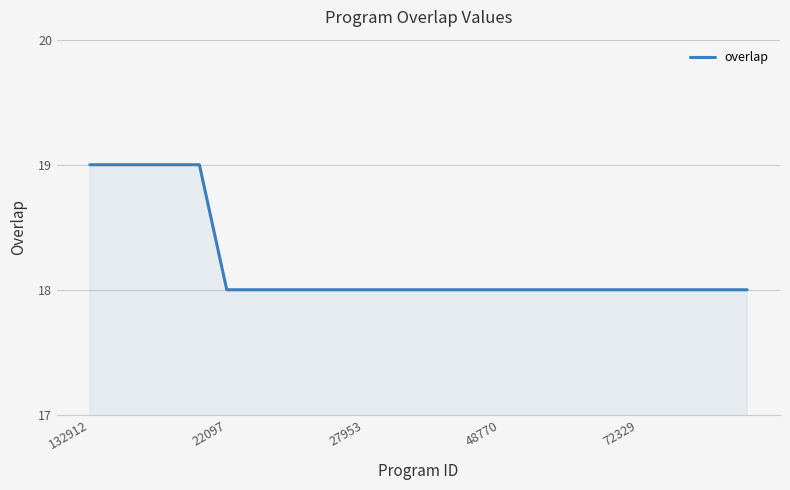

How many values are between 18 and 19?

25